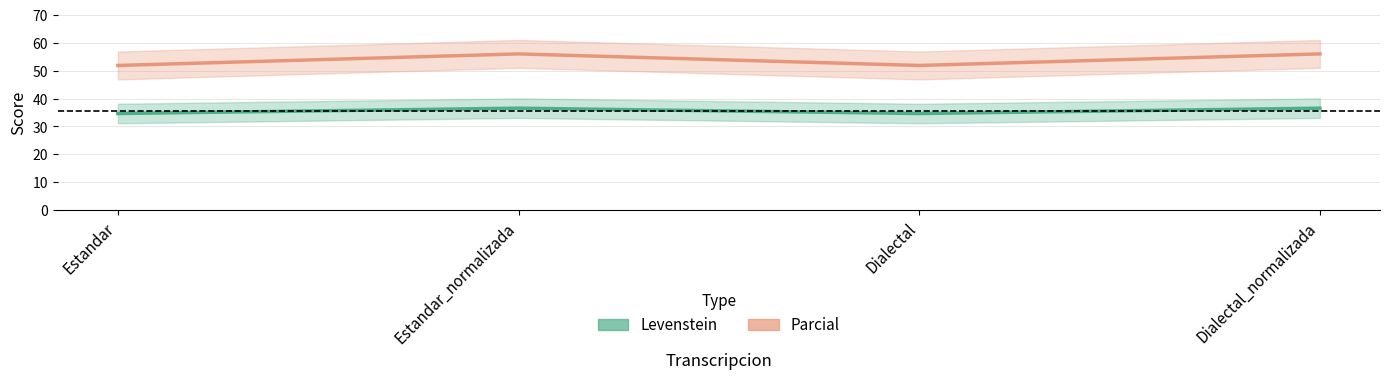

True or false: Parcial and Levenstein intersect in this chart.

False